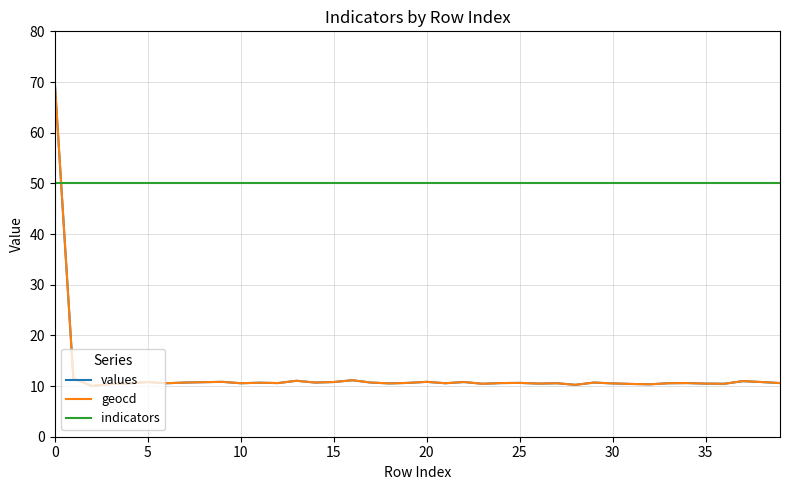

Which series has the largest total across all categories?

indicators